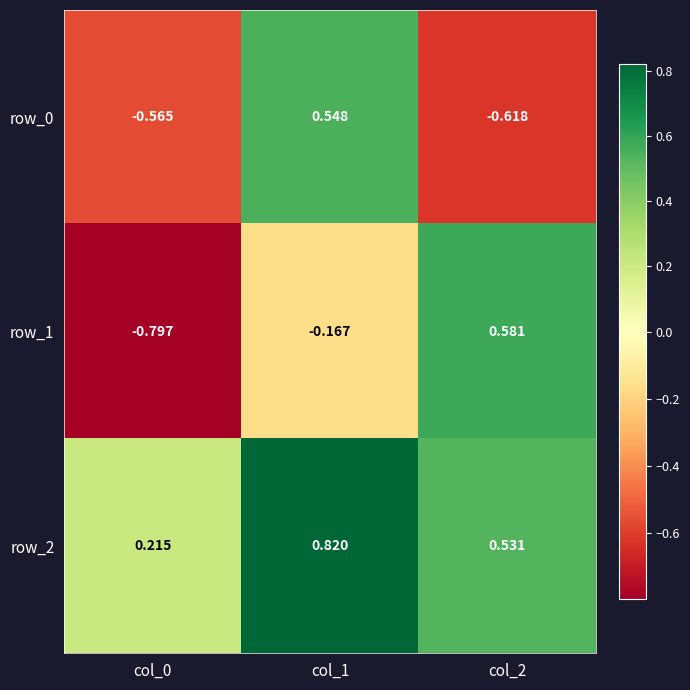

Is the value of row_1 at col_1 greater than the value of row_0 at col_0?

Yes